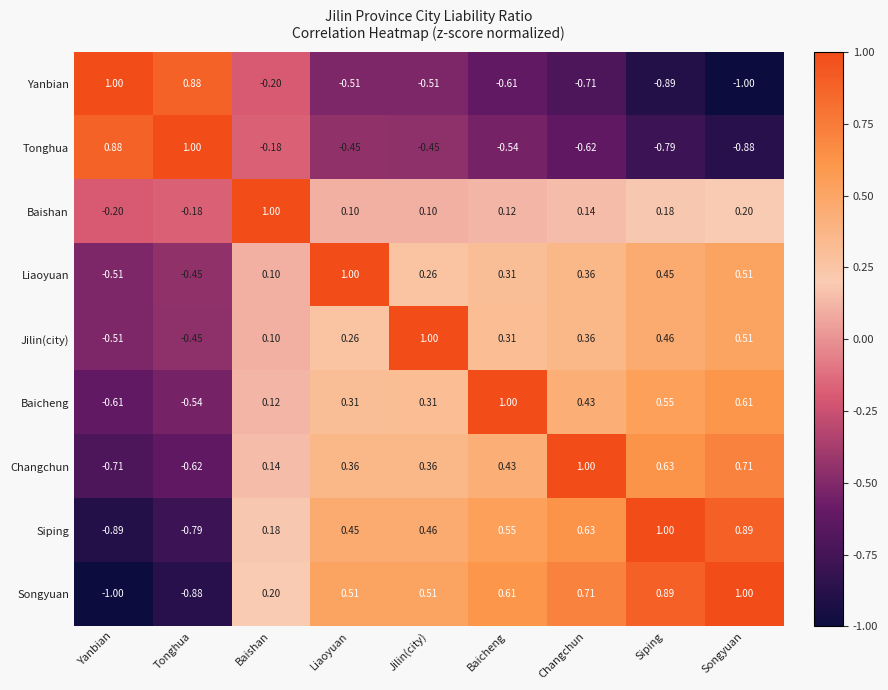

Rank the series at Siping from lowest to highest value.

Yanbian, Tonghua, Baishan, Liaoyuan, Jilin(city), Baicheng, Changchun, Songyuan, Siping